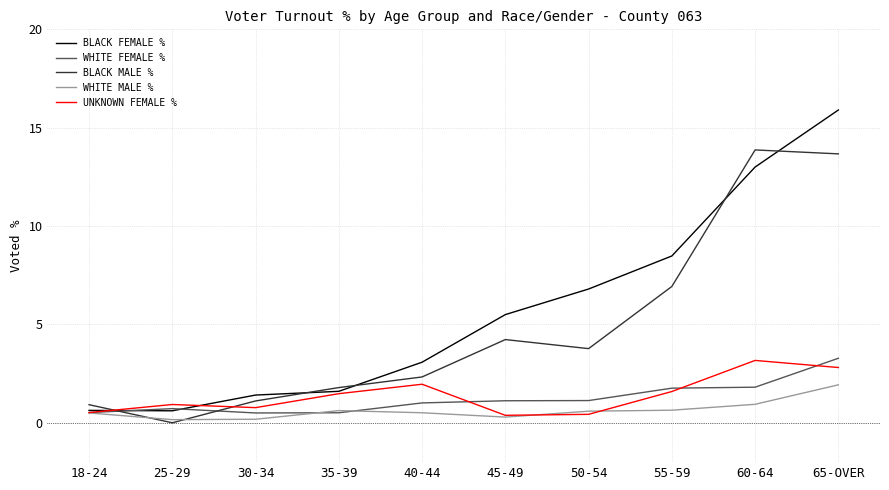

At how many categories does at least one series exceed 8?

3